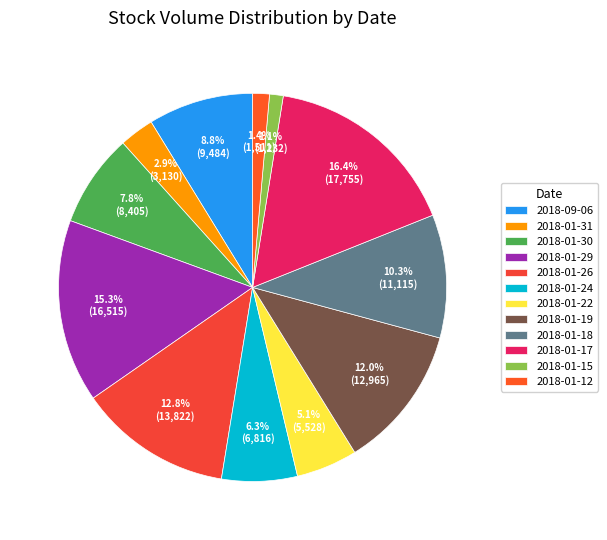

True or false: 2018-01-12 accounts for 11% of the total.

False